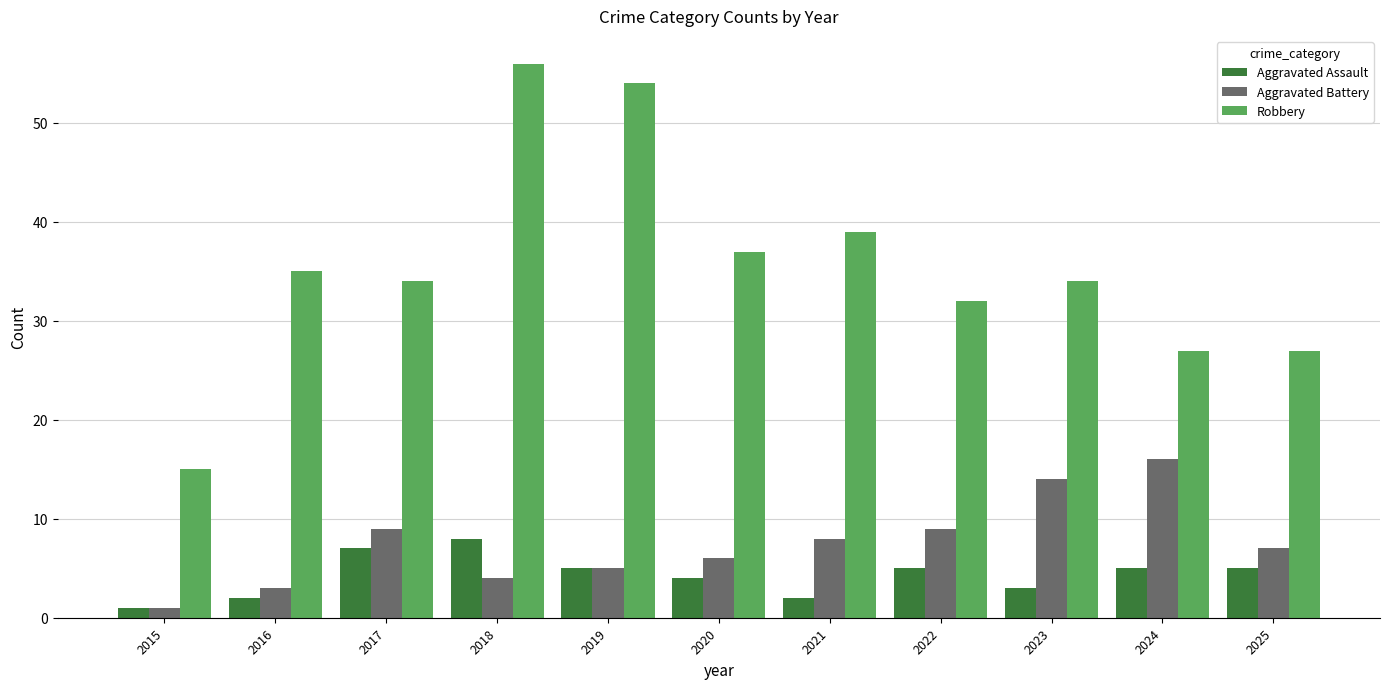

Is it true that Aggravated Assault equals 1 at 2015?

True